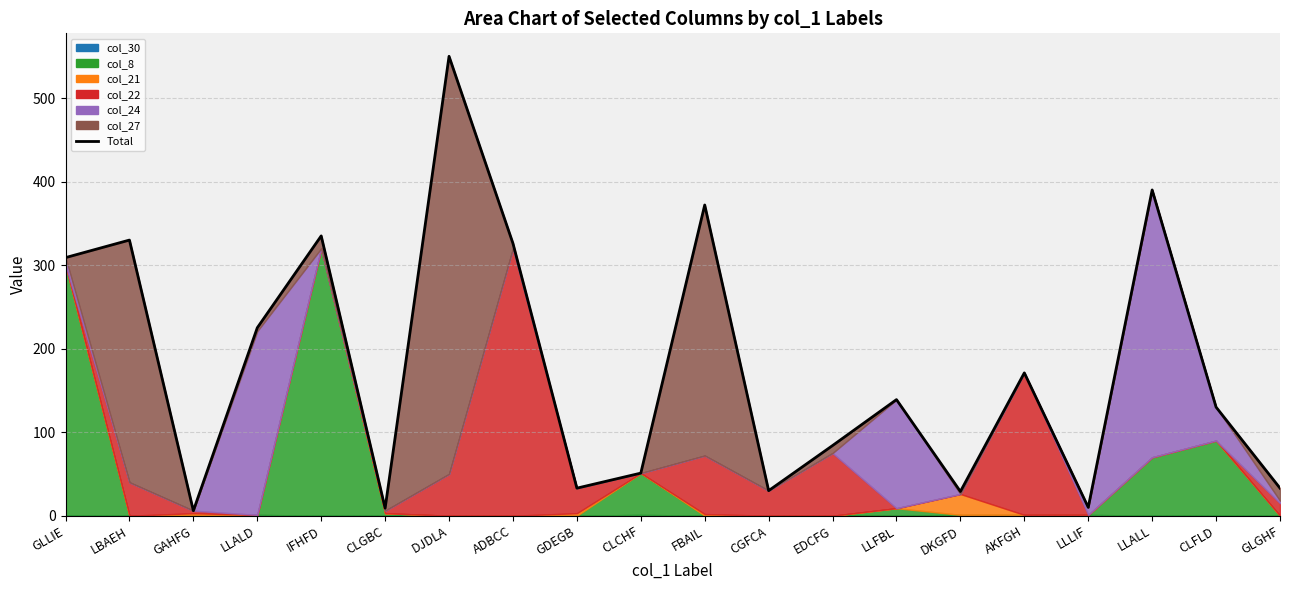

What is the sum of all values?

3562